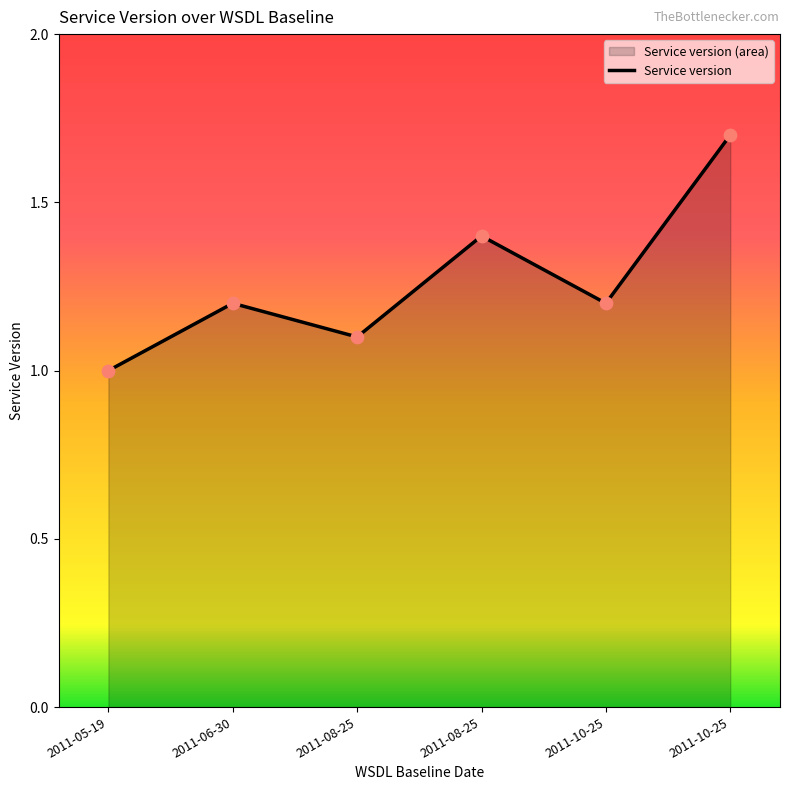

Which has a higher value, 2011-08-25 or 2011-05-19?

2011-08-25